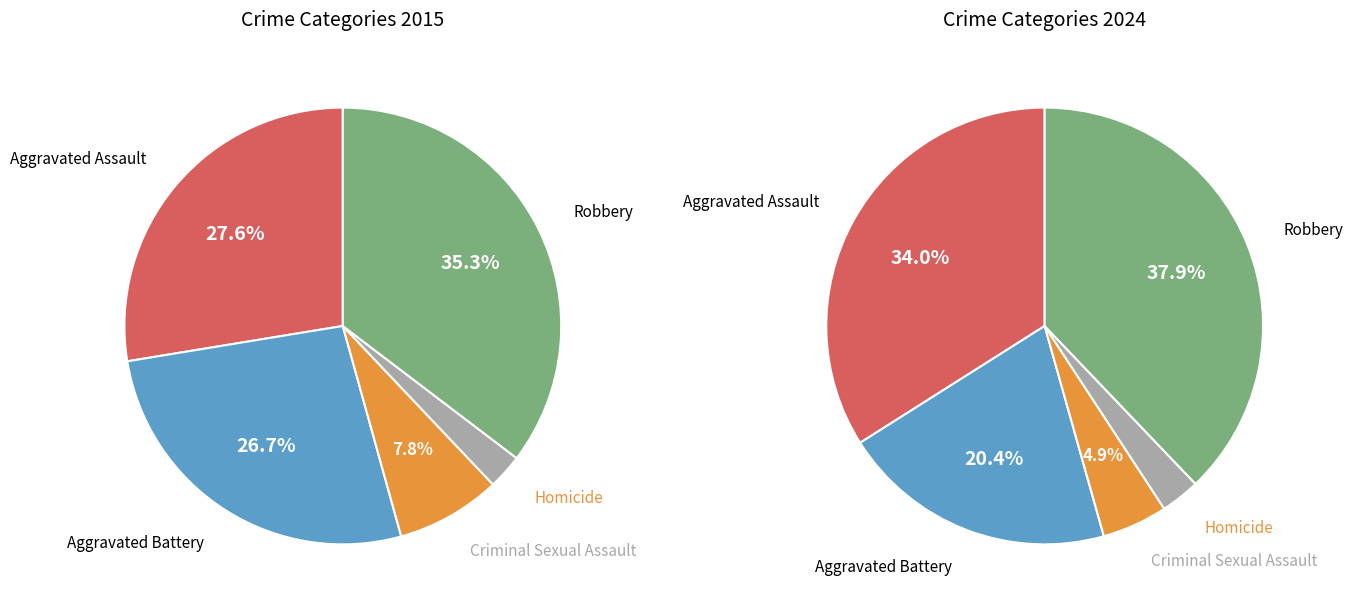

Is there a majority slice in this chart?

No